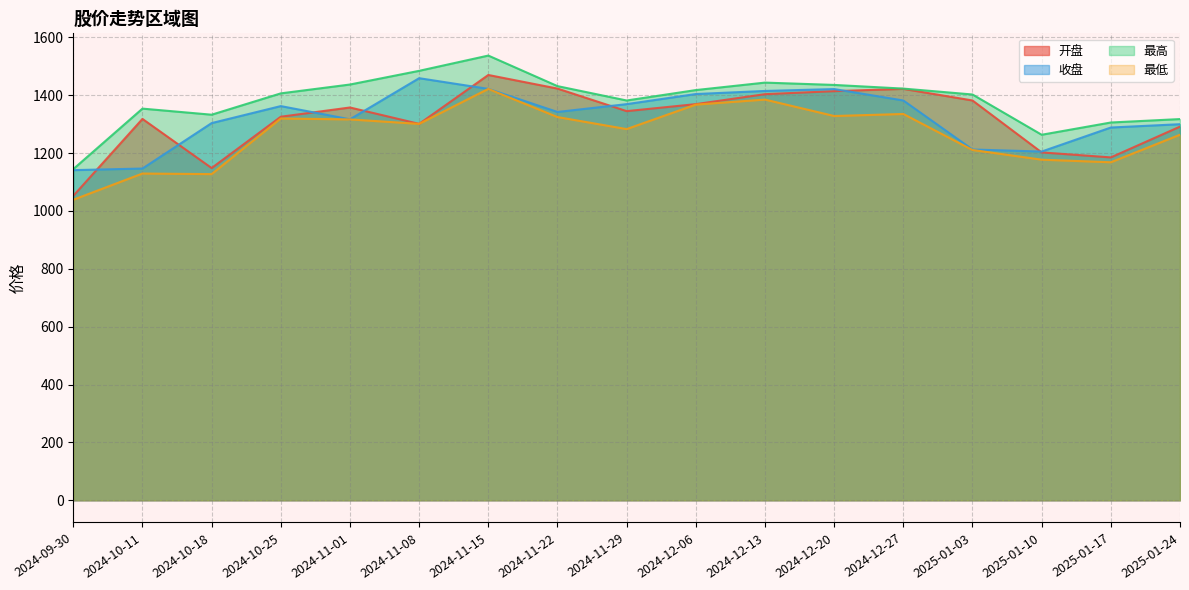

Which series has the widest spread of values?

开盘